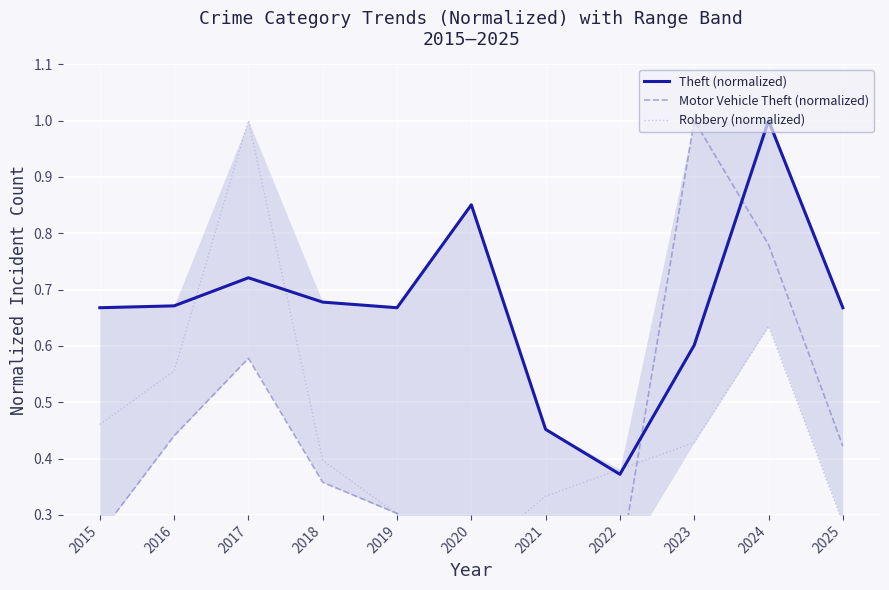

How many data points does each series have?

11